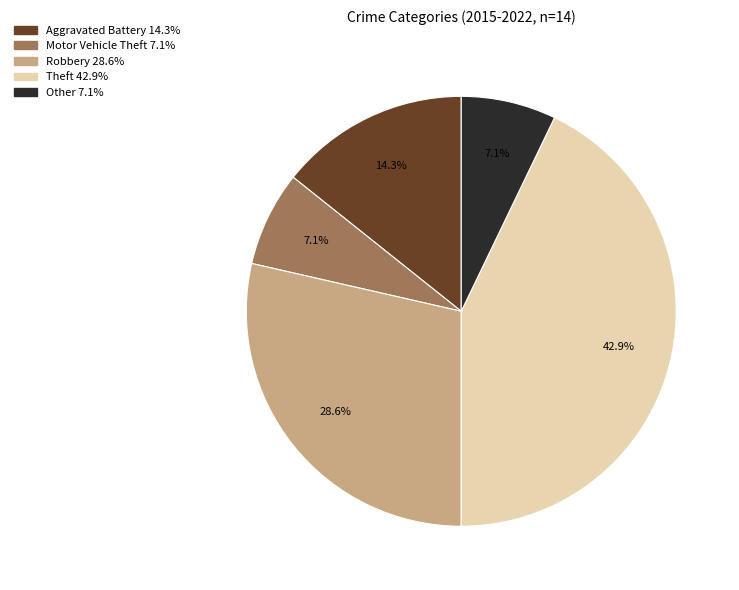

Is it true that Theft is 36% of the pie?

False